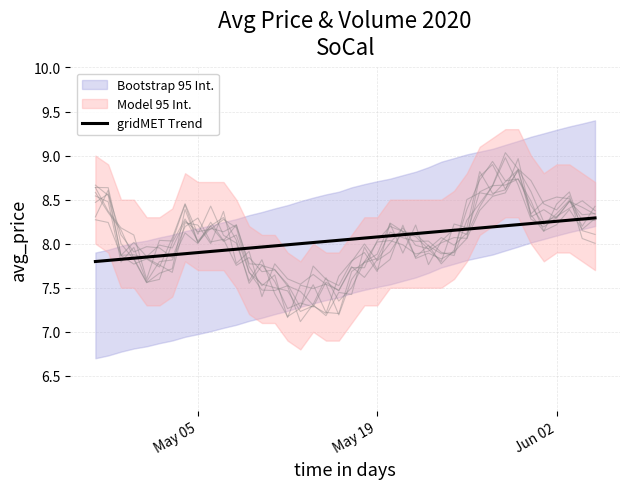

What is the maximum value shown in the chart?

8.3